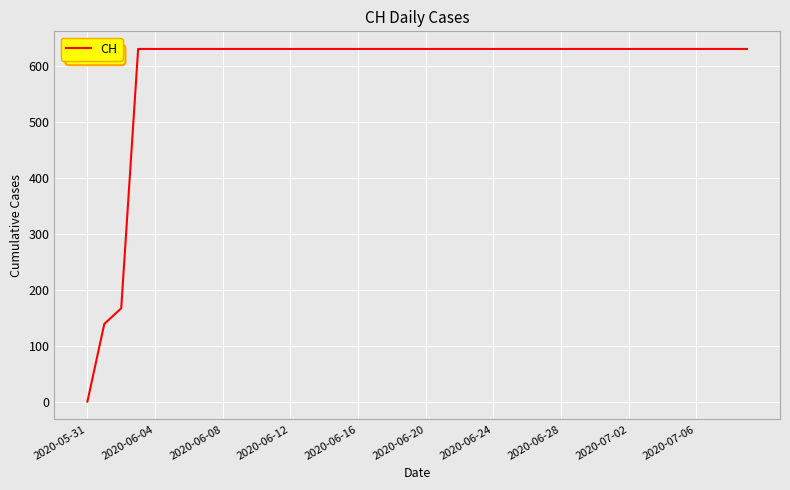

What is the maximum value shown in the chart?

631